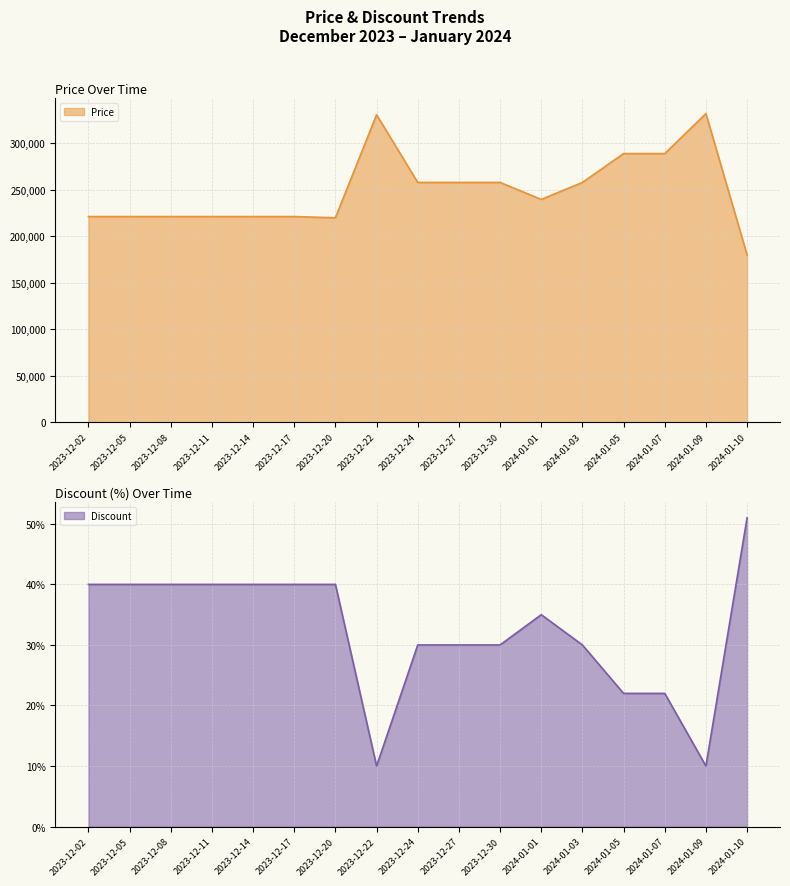

How many Discount values are between 30 and 40?

12